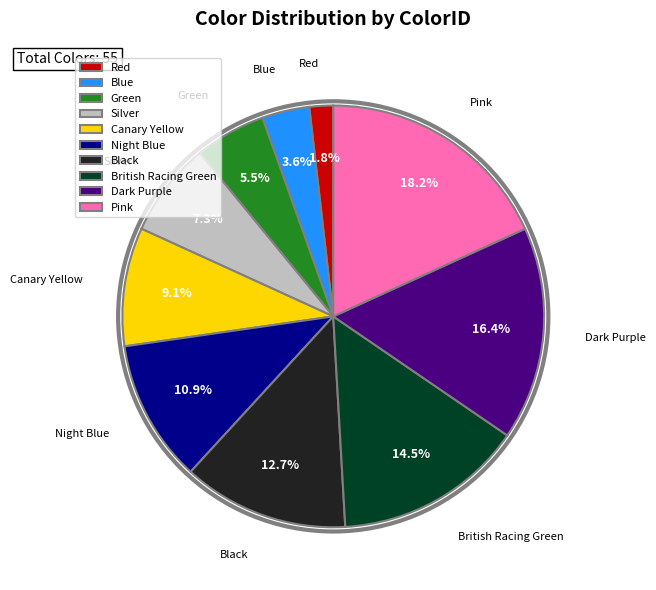

Which category has the smallest portion of the pie?

Red